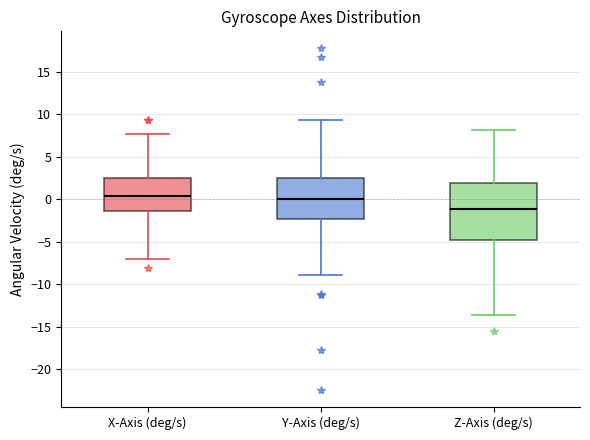

Which box's median line is the lowest?

Z-Axis (deg/s)